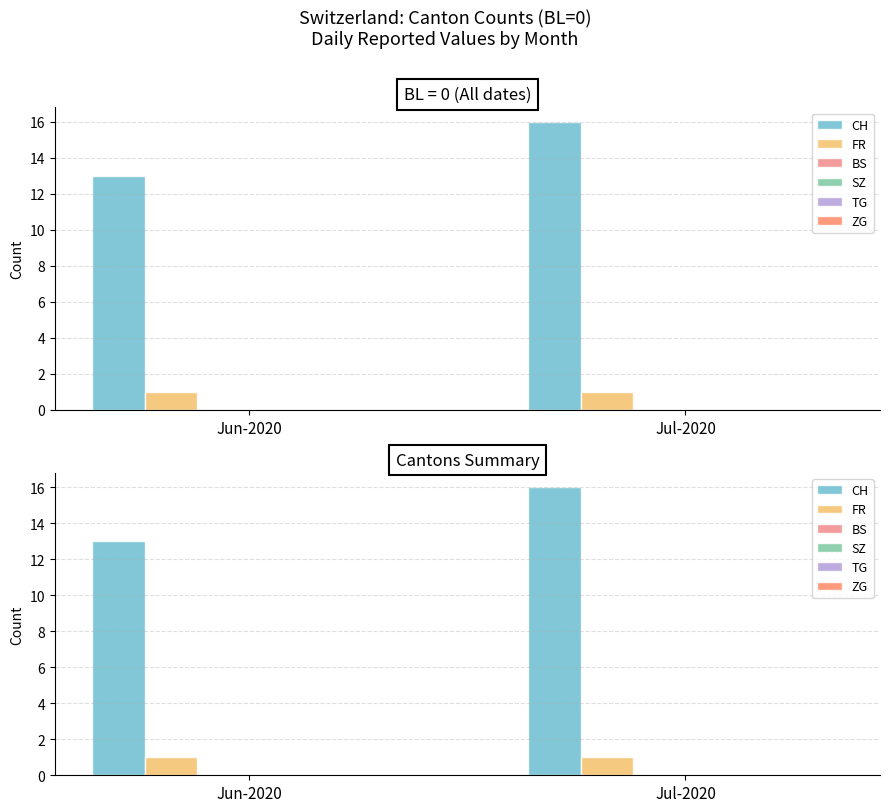

Reading right to left, list all the values displayed in this chart.

CH: Jul-2020=16	Jun-2020=13
FR: Jul-2020=1	Jun-2020=1
BS: Jul-2020=0	Jun-2020=0
SZ: Jul-2020=0	Jun-2020=0
TG: Jul-2020=0	Jun-2020=0
ZG: Jul-2020=0	Jun-2020=0